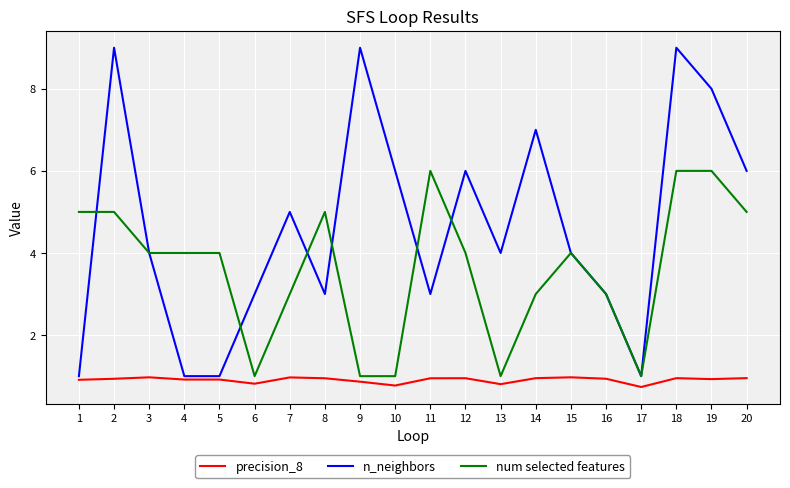

What is the difference between the highest and lowest values at 6?

2.2